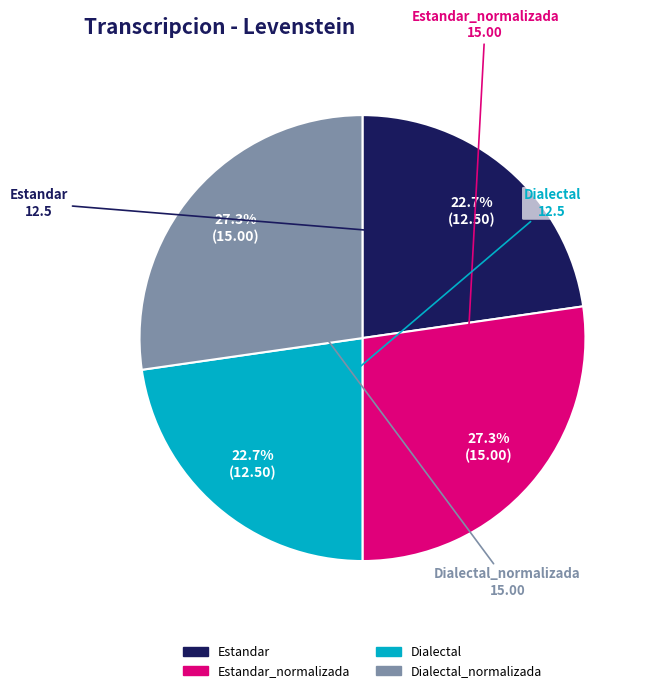

How many slices are in this pie chart?

4